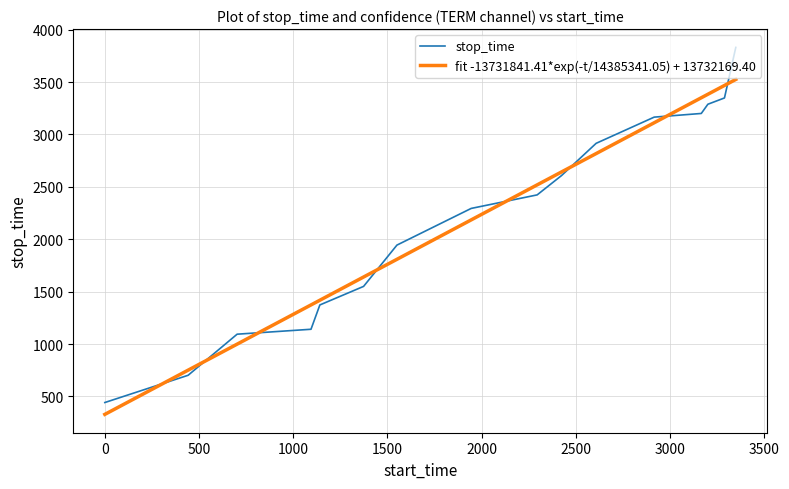

Which series has the largest range (max minus min)?

stop_time